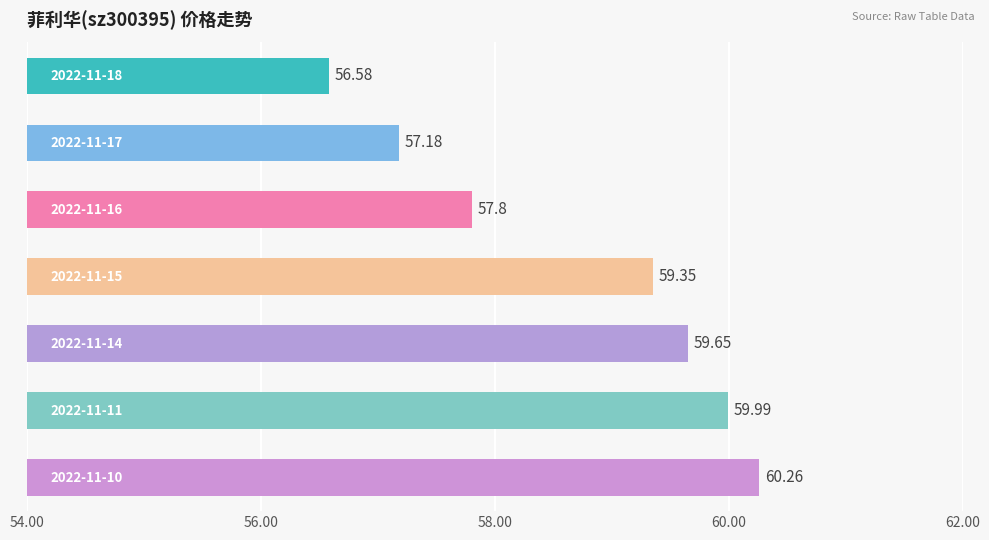

What is the sum of all values?

410.8